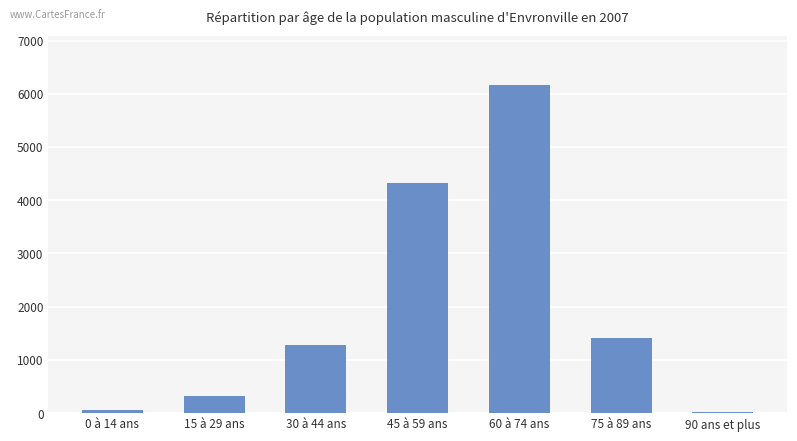

The chart shows a value of 691 at 30 à 44 ans. True or false?

False